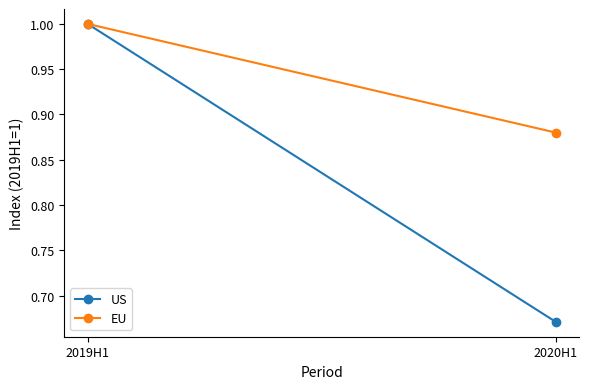

Reading right to left, what are all the values shown in this chart?

US: 0.7	1.0
EU: 0.9	1.0